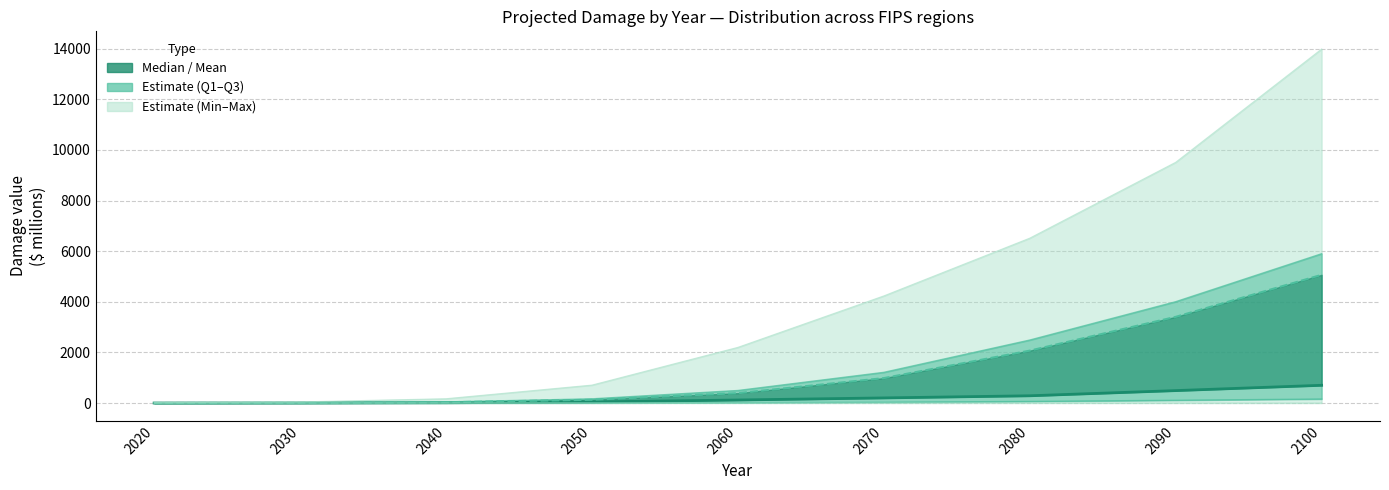

True or false: Median and Min intersect in this chart.

False